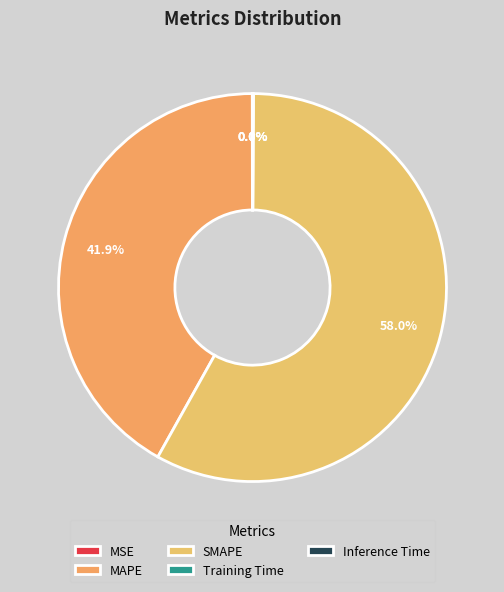

Count the number of slices in the pie.

5